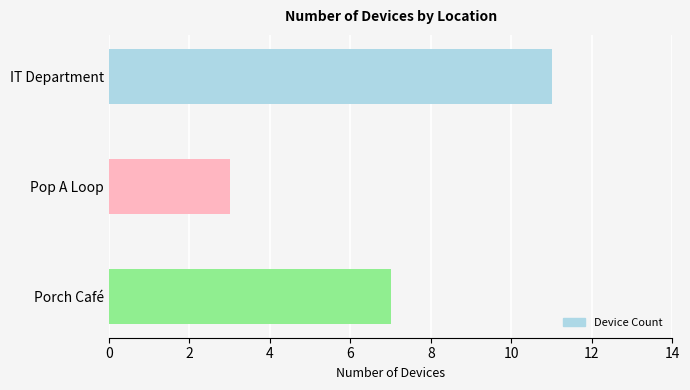

The value at Porch Café is 9. True or false?

False